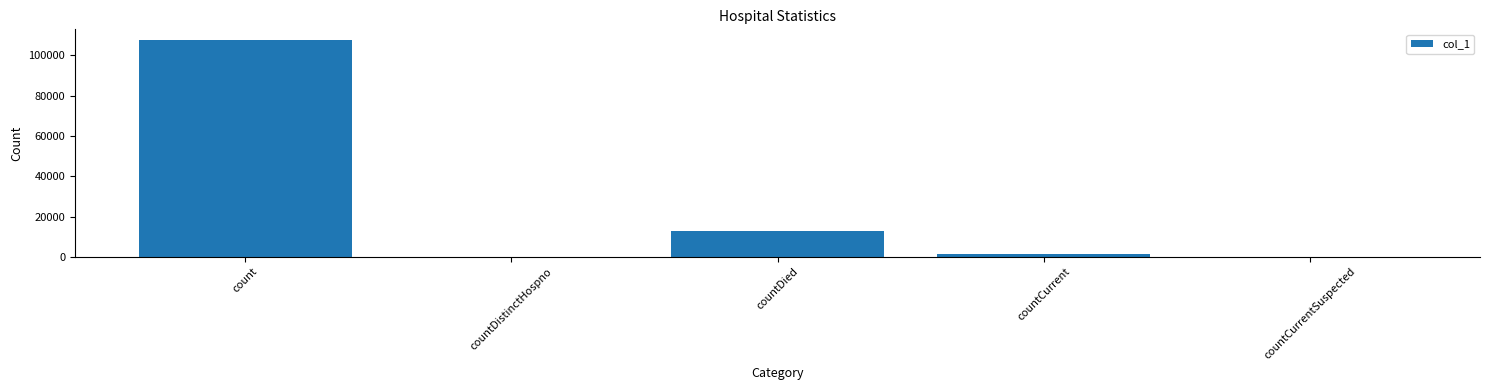

The value at countCurrent is 1310. True or false?

True